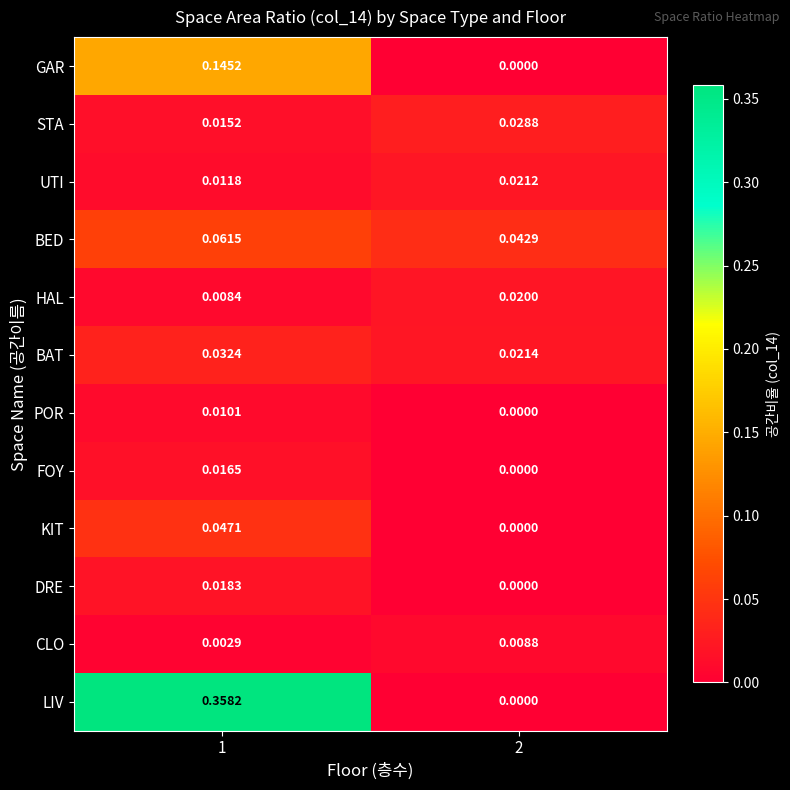

Rank the series by their maximum value, from lowest to highest.

CLO, POR, FOY, DRE, HAL, UTI, STA, BAT, KIT, BED, GAR, LIV